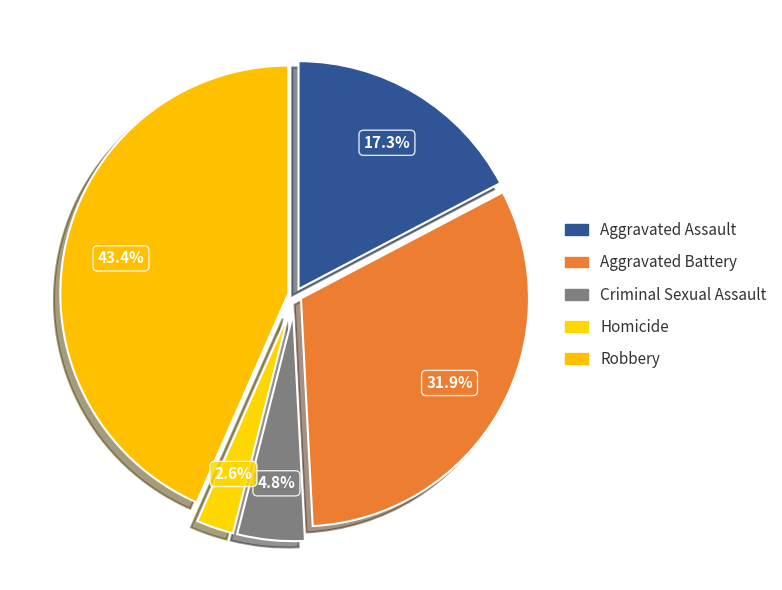

Approximately how many times larger is the value at Aggravated Assault compared to Criminal Sexual Assault?

3.6